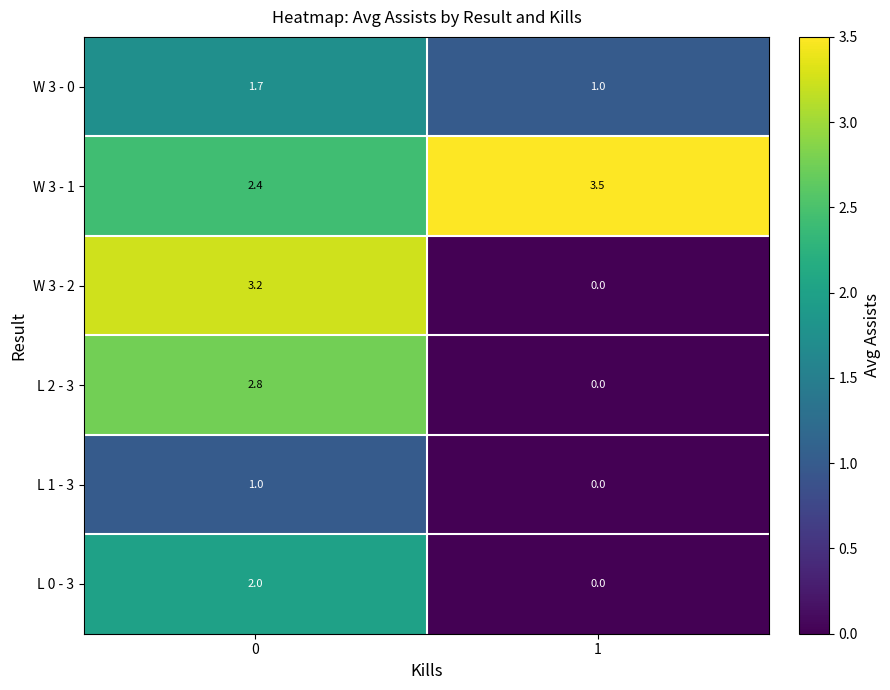

The value of L 1 - 3 at 1 is 0.0. True or false?

True